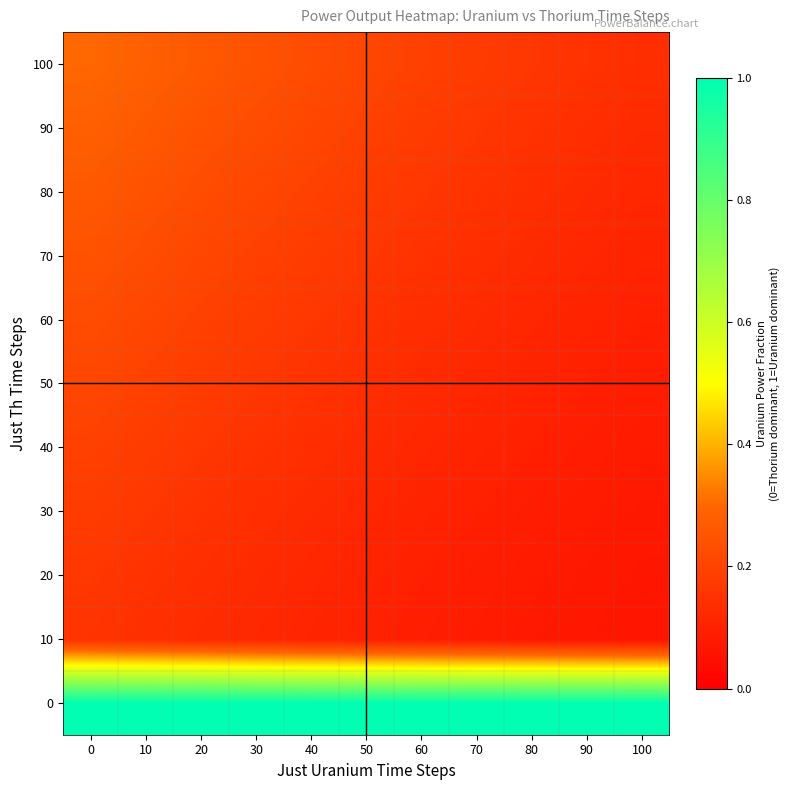

What is the total value across all series at 70?

2.2